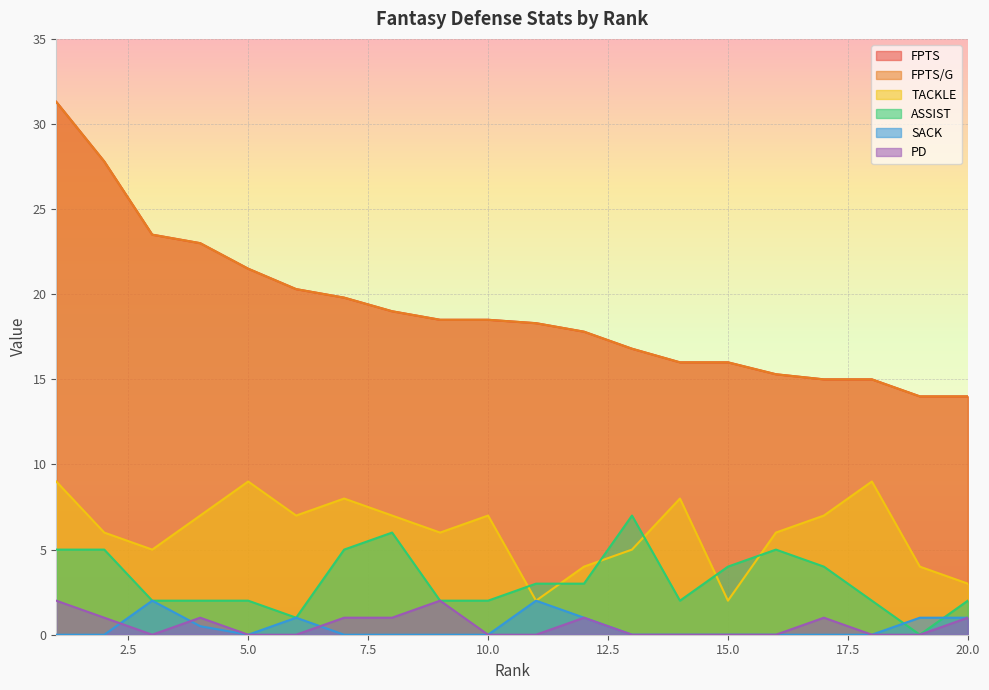

What is the approximate value of PD at 12?

1.0